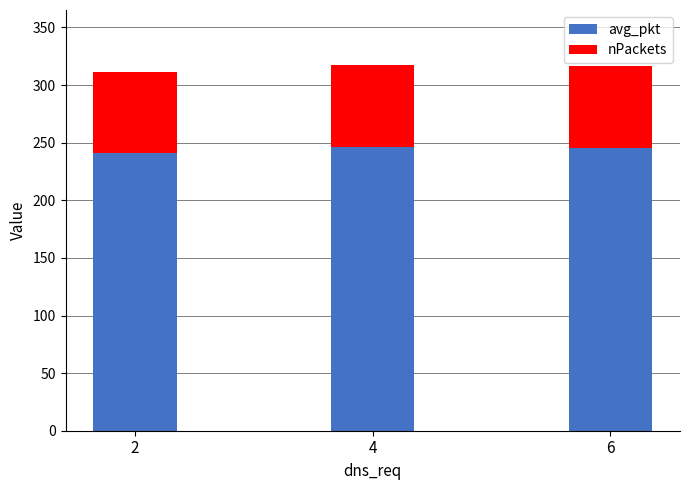

What is the approximate value of nPackets at 6?

245.7